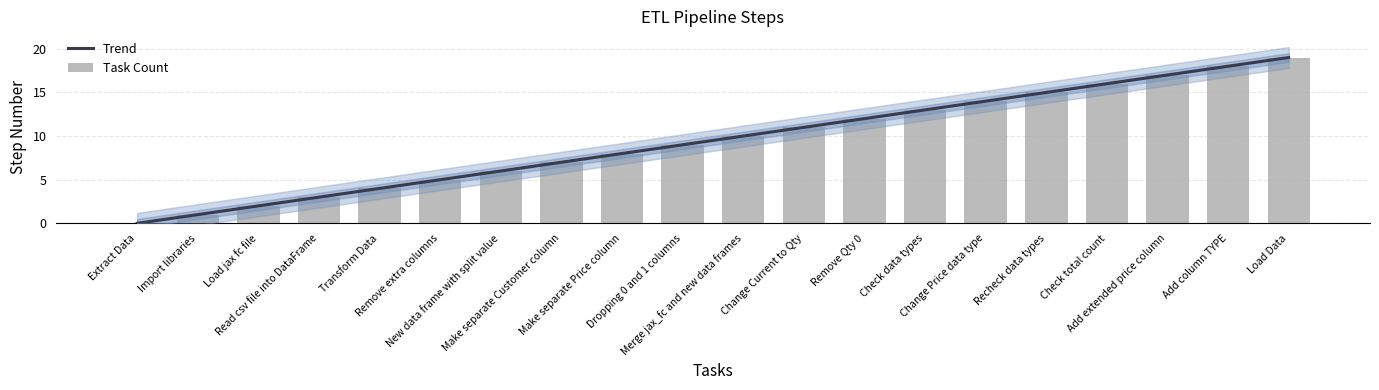

Reading left to right, what are all the values shown in this chart?

Trend: -0.0	1.0	2.0	3.0	4.0	5.0	6.0	7.0	8.0	9.0	10.0	11.0	12.0	13.0	14.0	15.0	16.0	17.0	18.0	19.0
Task Count: 0.0	1.0	2.0	3.0	4.0	5.0	6.0	7.0	8.0	9.0	10.0	11.0	12.0	13.0	14.0	15.0	16.0	17.0	18.0	19.0